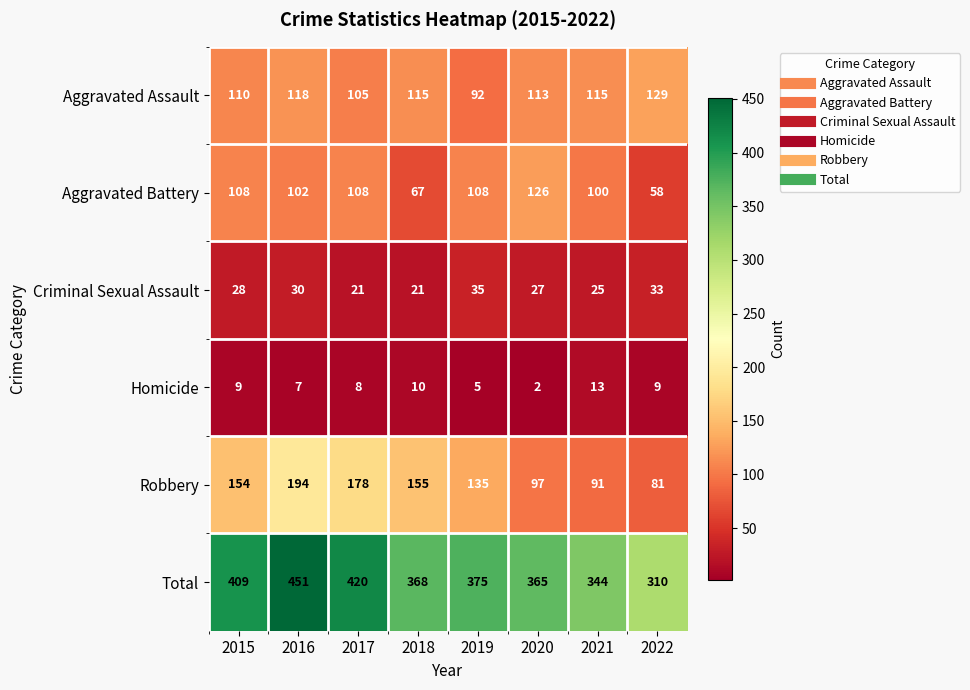

Which category has the highest value across all series?

2016